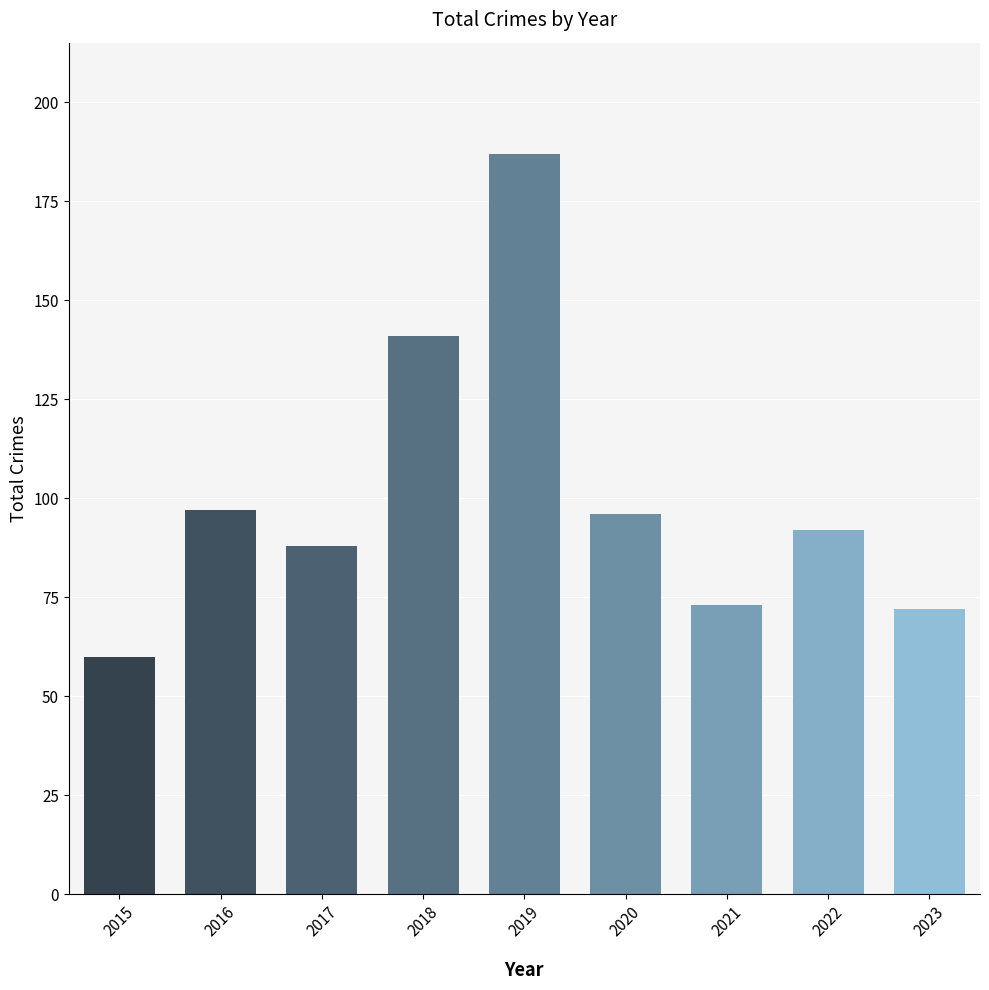

What is the maximum value shown in the chart?

187